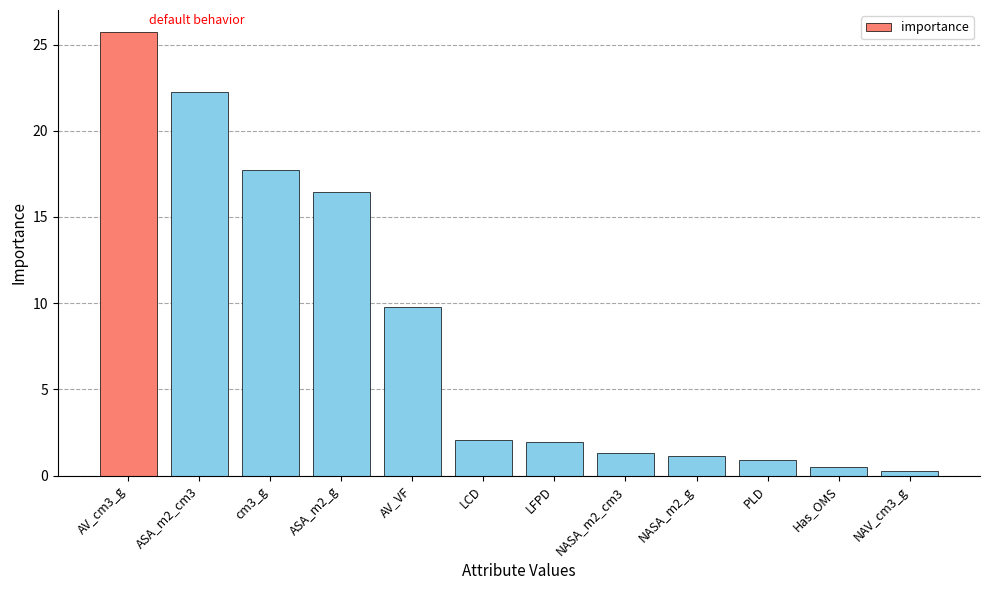

Where is the data nearest to the value 12?

AV_VF